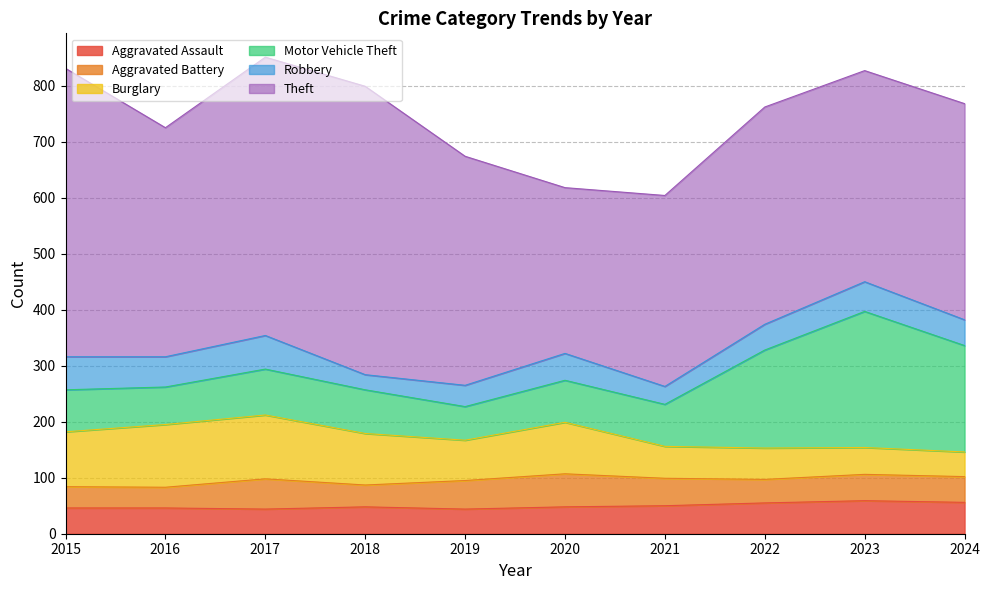

Which series has the widest spread of values?

Theft